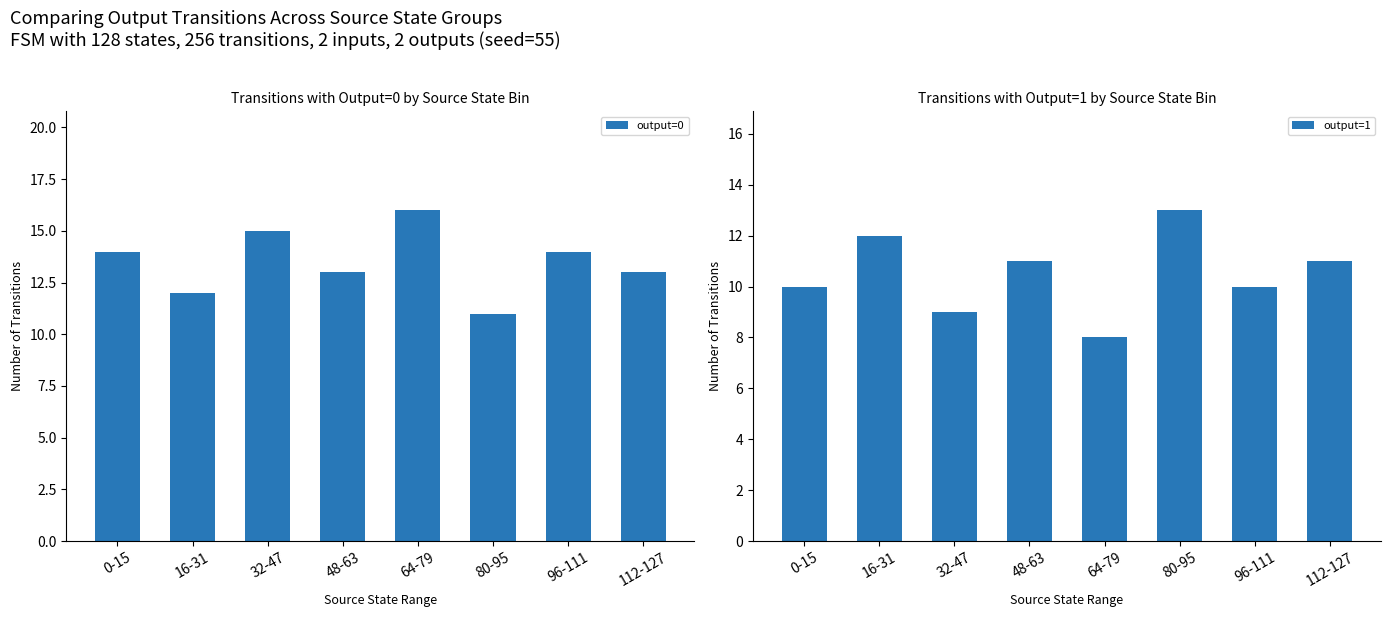

What is the value of the output=0 bar at the 1st from the left?

14